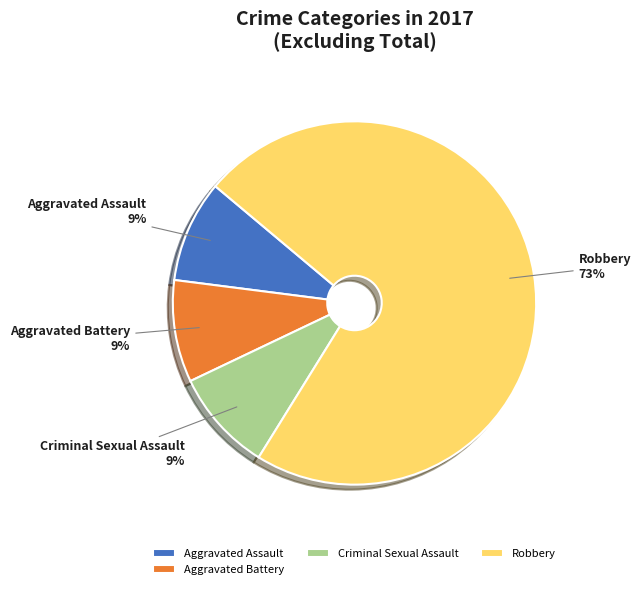

What percentage is the Aggravated Battery slice, to the nearest percent?

9%